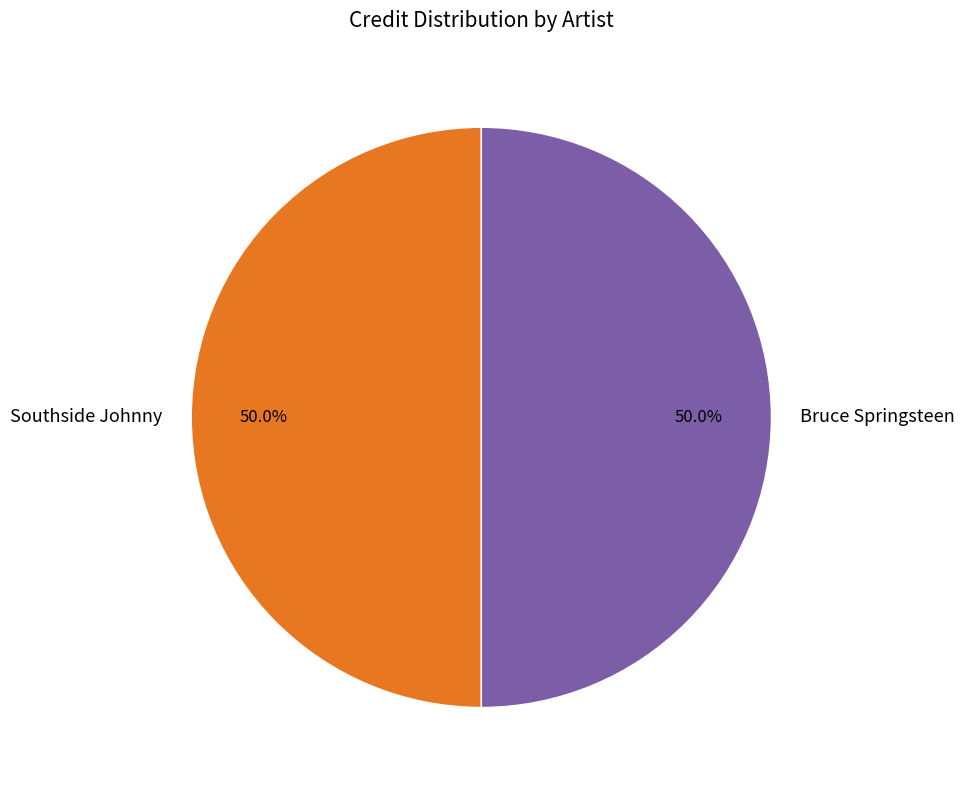

Do Southside Johnny and Bruce Springsteen together represent more than half of the pie?

Yes